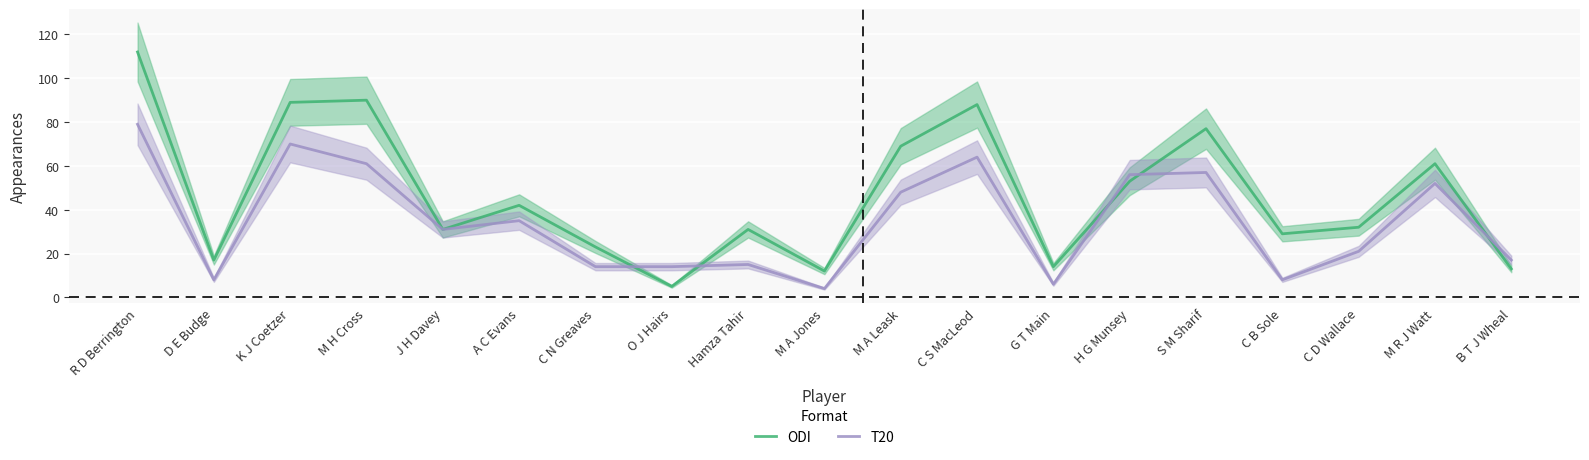

At which category is the sum across all series the highest?

R D Berrington